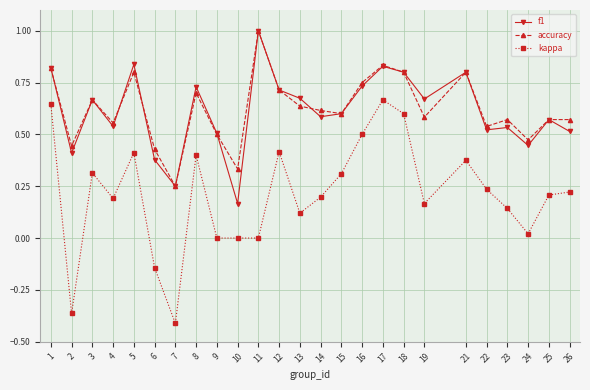

True or false: kappa and f1 cross at least once.

False